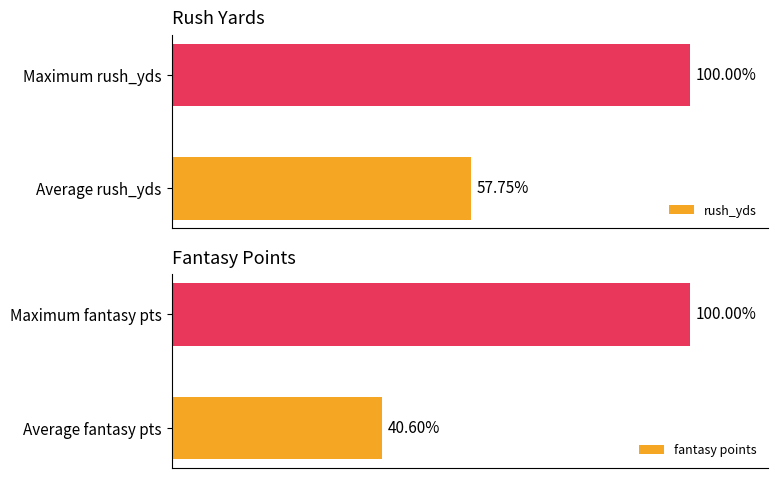

What is the maximum value shown in the chart?

100.0